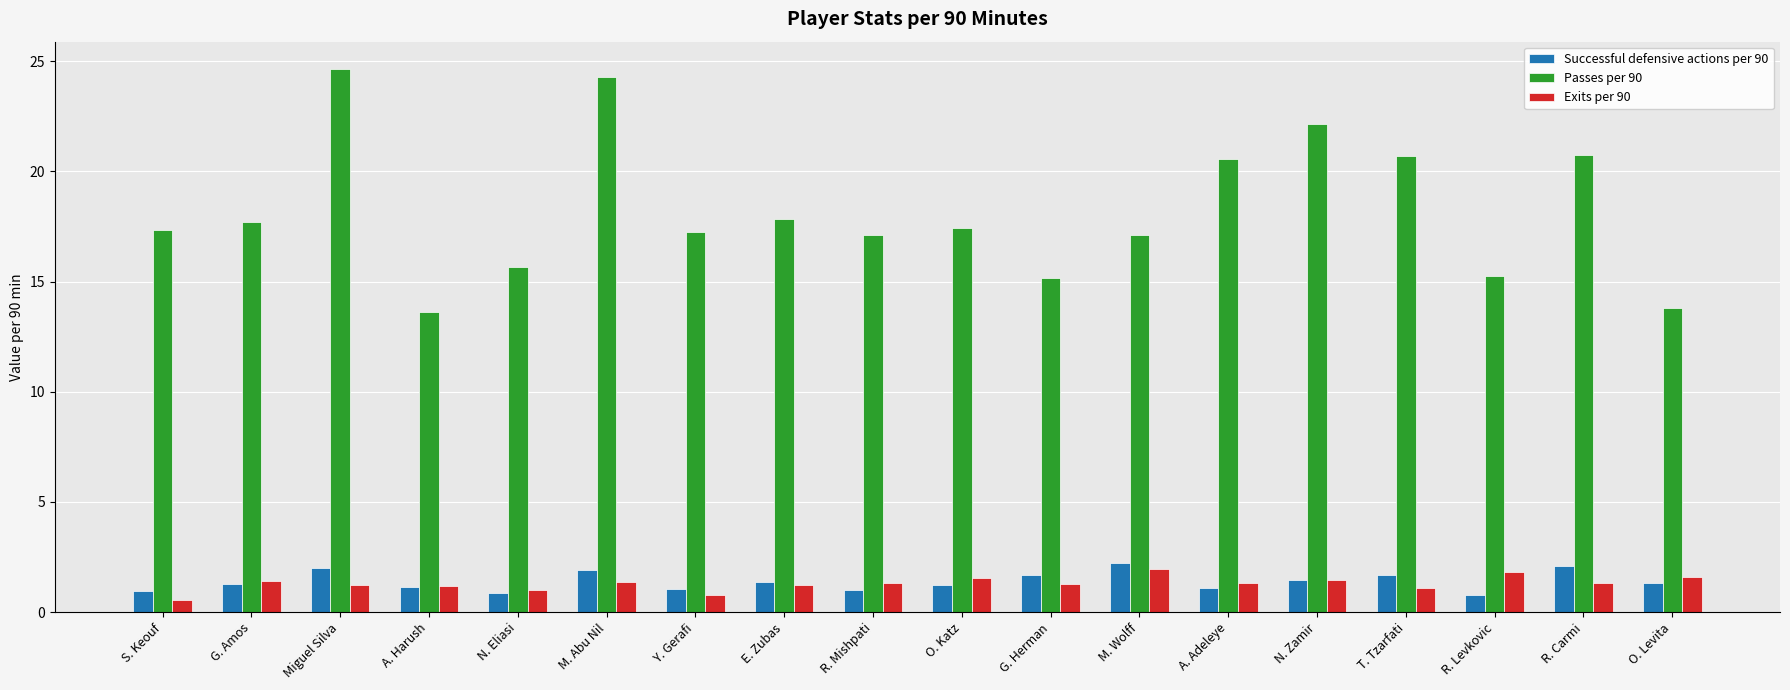

What is the difference between the Successful defensive actions per 90 values at A. Adeleye and S. Keouf?

0.1